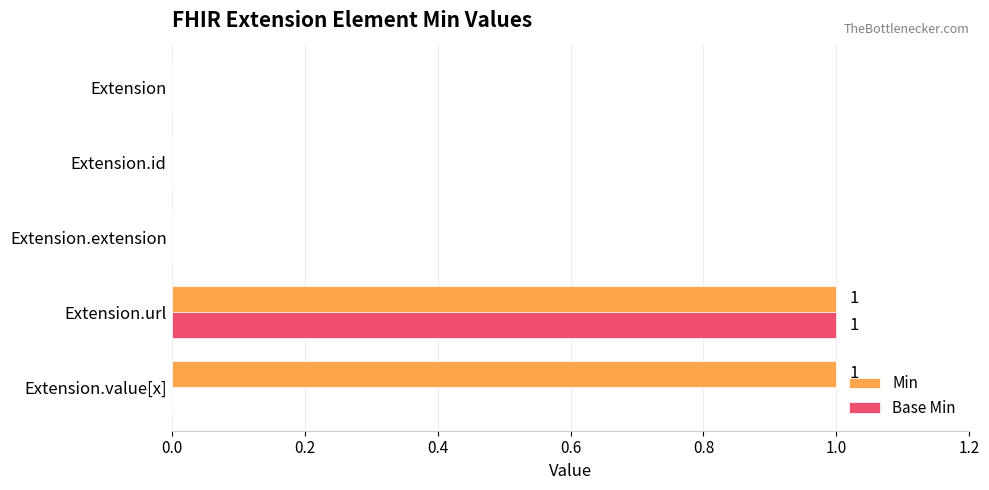

Between Extension and Extension.value[x], which series saw the biggest shift?

Min